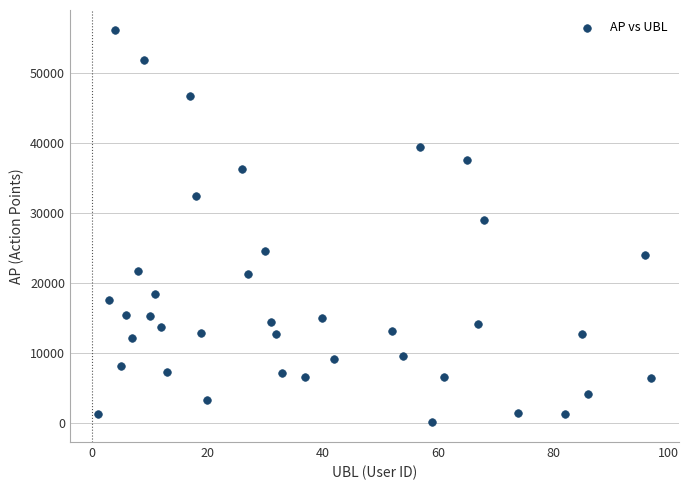

What is the range of X values (max minus min)?

96